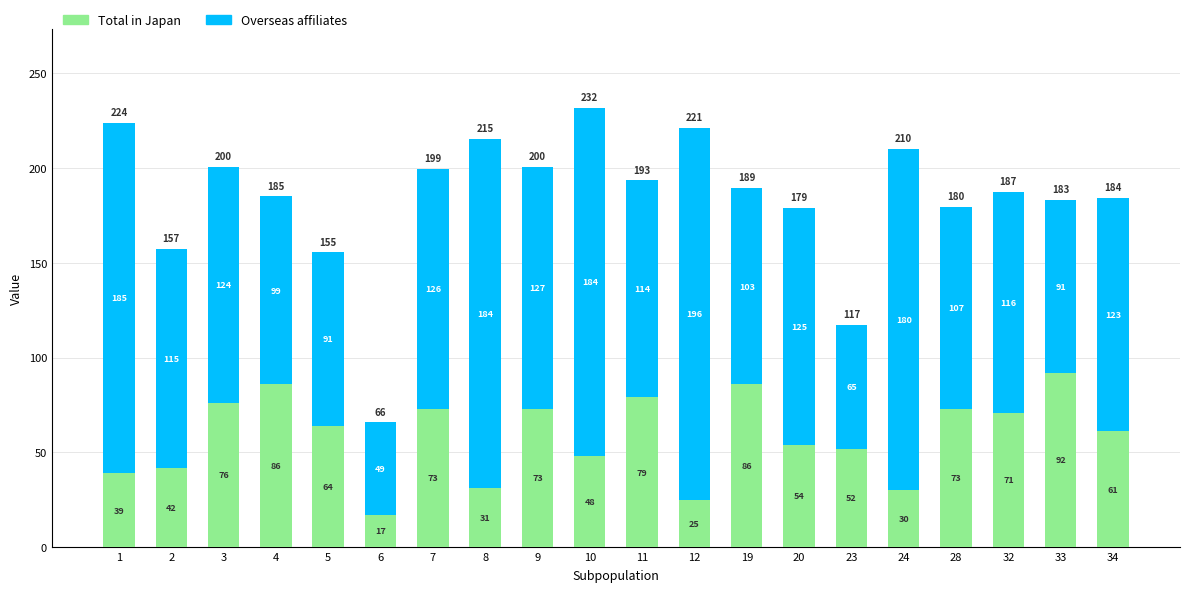

True or false: Total in Japan has a value of 86.0 at 4.

True